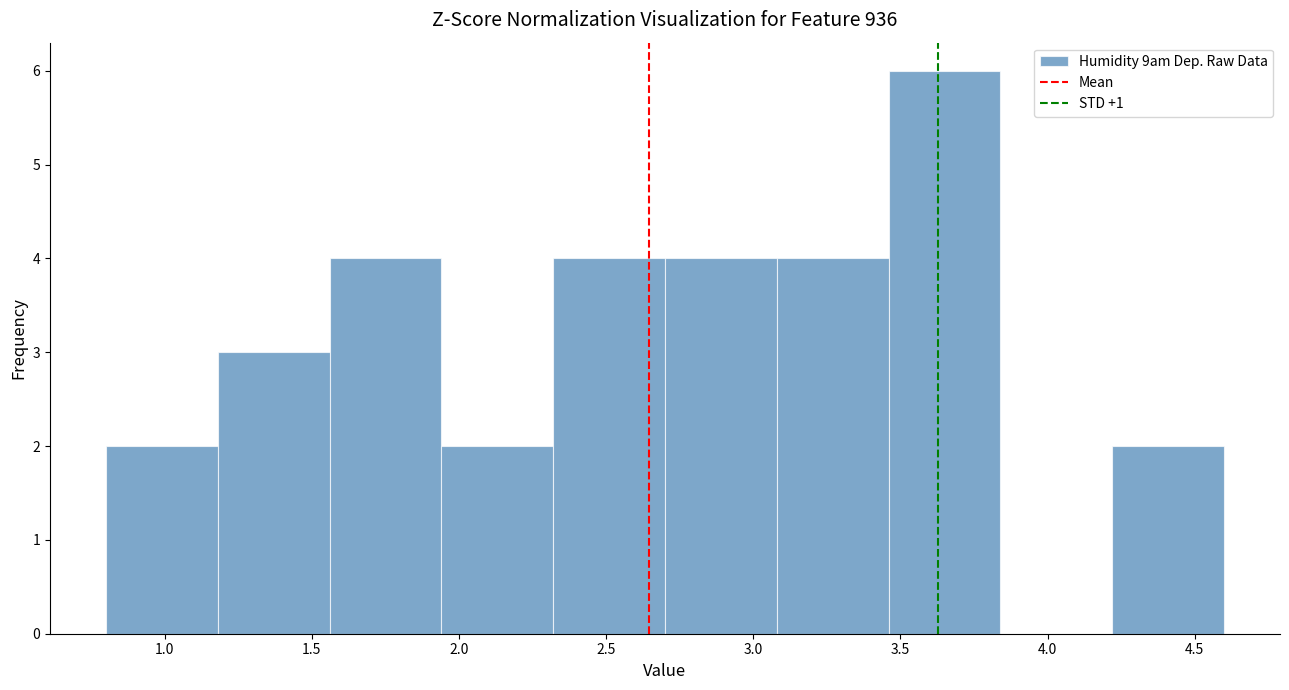

How tall is the bar that spans 1.94 to 2.32 on the x-axis? Neither the bar edges nor the heights are printed on the chart, so give them approximately, as read against the axes.

2